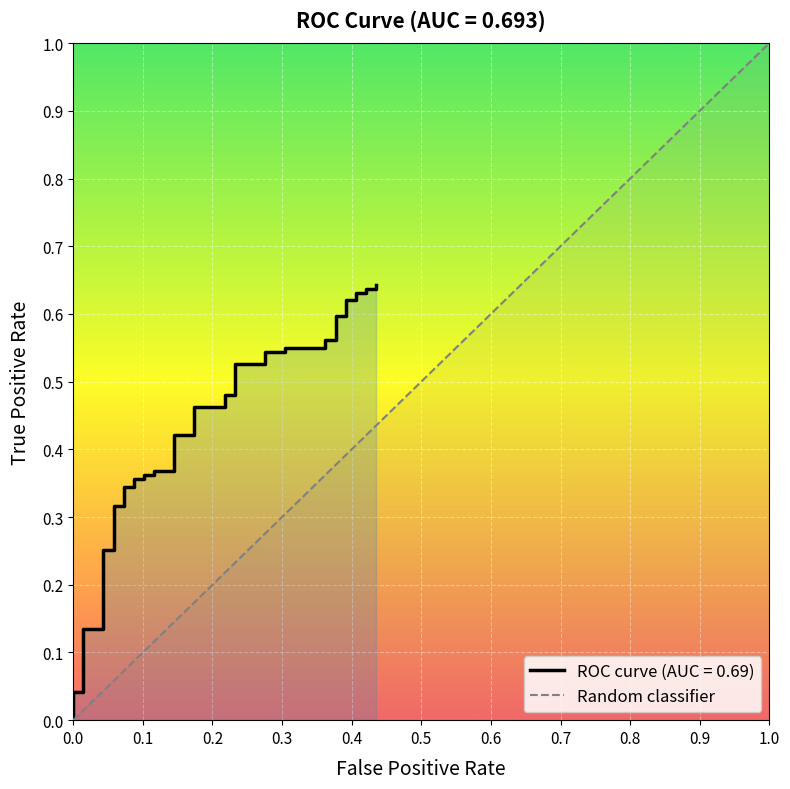

Reading left to right, transcribe all the data shown in this chart.

0.0	0.0	0.0	0.1	0.1	0.3	0.3	0.3	0.3	0.3	0.3	0.4	0.4	0.4	0.4	0.4	0.4	0.4	0.4	0.5	0.5	0.5	0.5	0.5	0.5	0.5	0.5	0.5	0.5	0.6	0.6	0.6	0.6	0.6	0.6	0.6	0.6	0.6	0.6	0.6